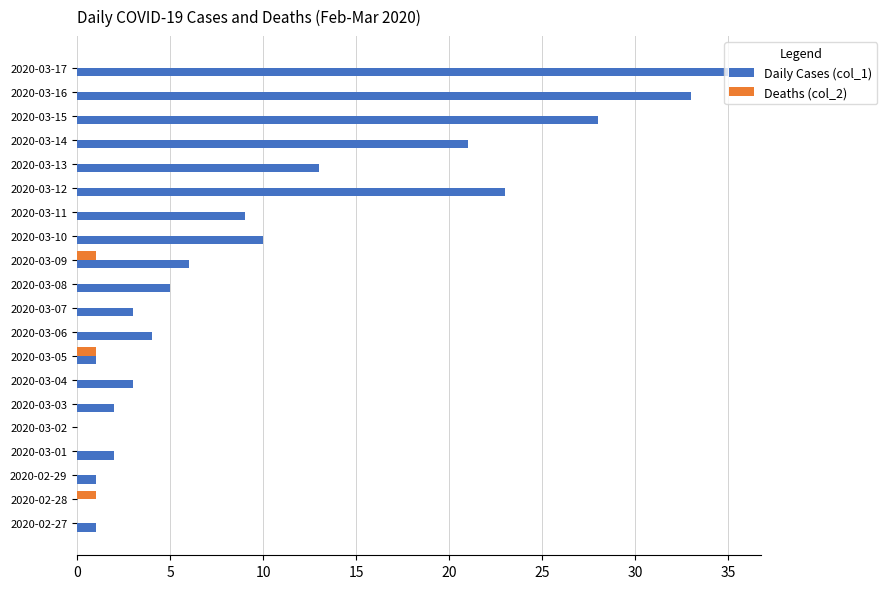

Which category has the highest value in the Daily Cases (col_1) series?

2020-03-17